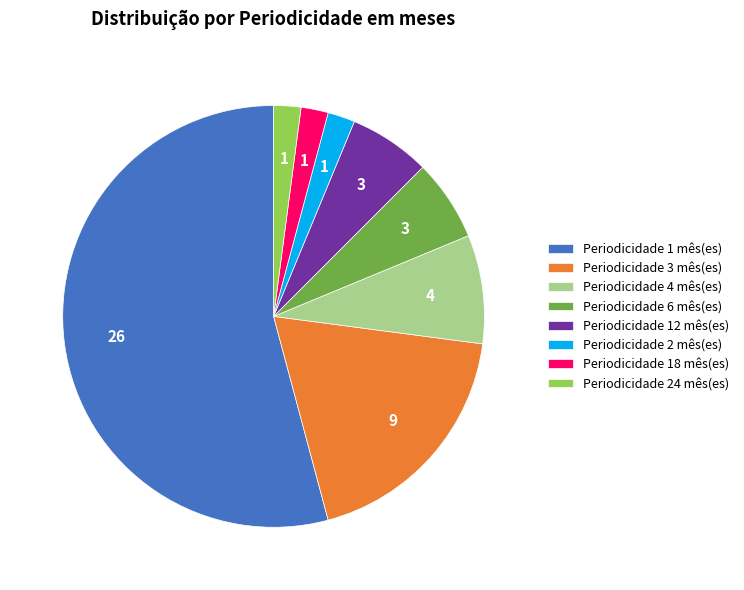

Approximately how many times larger is the value at Periodicidade 3 mês(es) compared to Periodicidade 4 mês(es)?

2.3